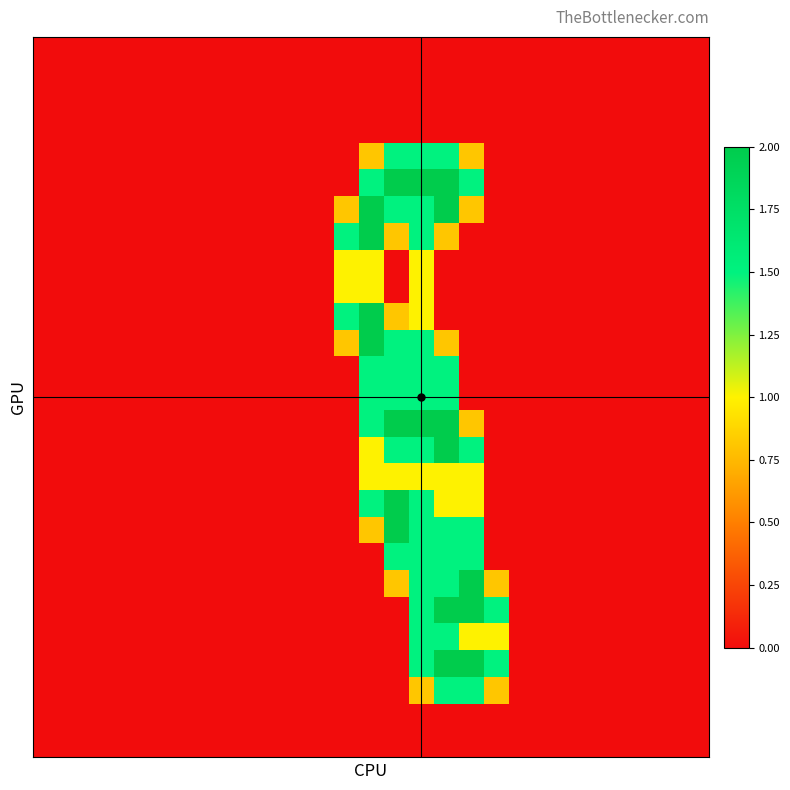

Count the number of categories in the chart.

27